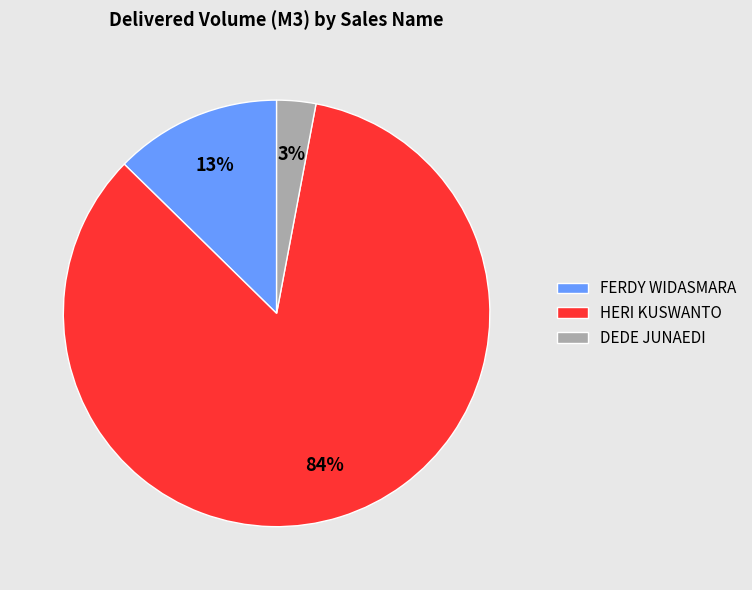

Is the sum of DEDE JUNAEDI and FERDY WIDASMARA greater than half?

No